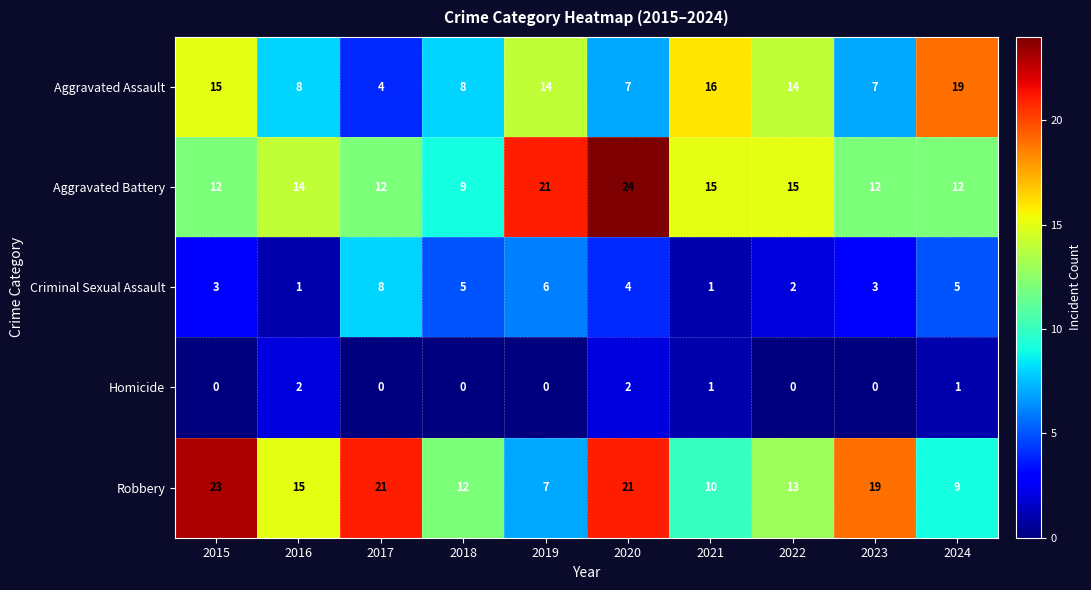

At which category is the sum across all series the highest?

2020